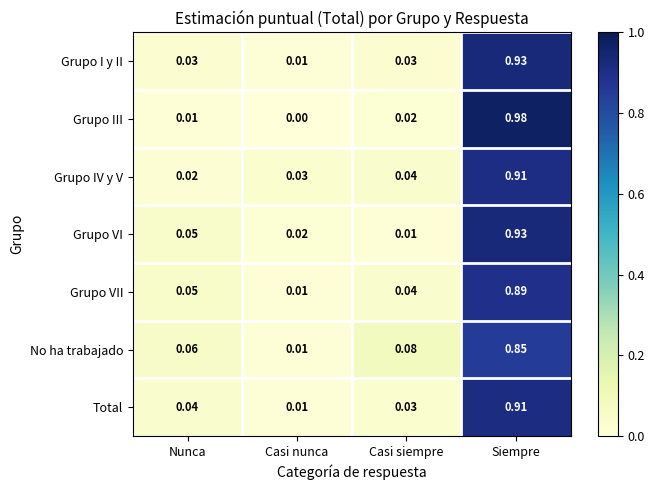

At which label is Total closest to 0?

Casi nunca